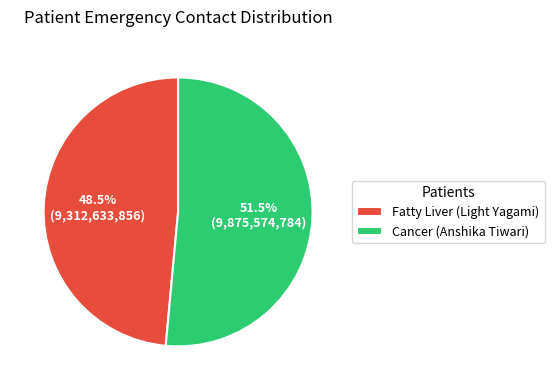

Is Cancer (Anshika Tiwari) the majority of the pie?

Yes